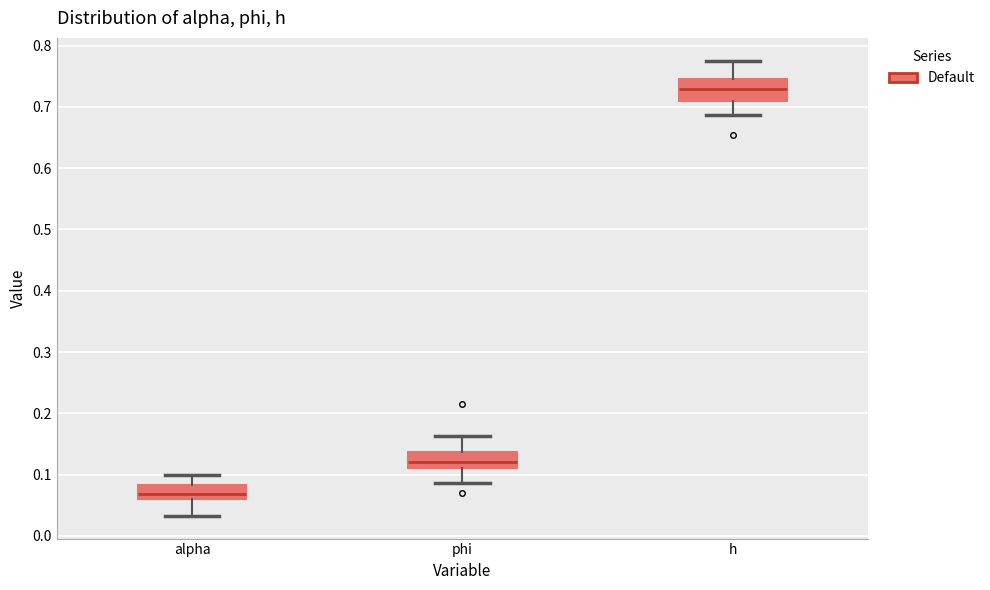

Reading left to right, transcribe this box plot: for each box, give where its median line is, the range the box spans, and where its two whiskers end, as read against the y-axis. The values are not printed on the chart, so give them approximately, as read against the axis.

alpha: median 0.07, box 0.06 to 0.08, whiskers 0.03 to 0.10
phi: median 0.12, box 0.11 to 0.14, whiskers 0.09 to 0.16
h: median 0.73, box 0.71 to 0.74, whiskers 0.69 to 0.78